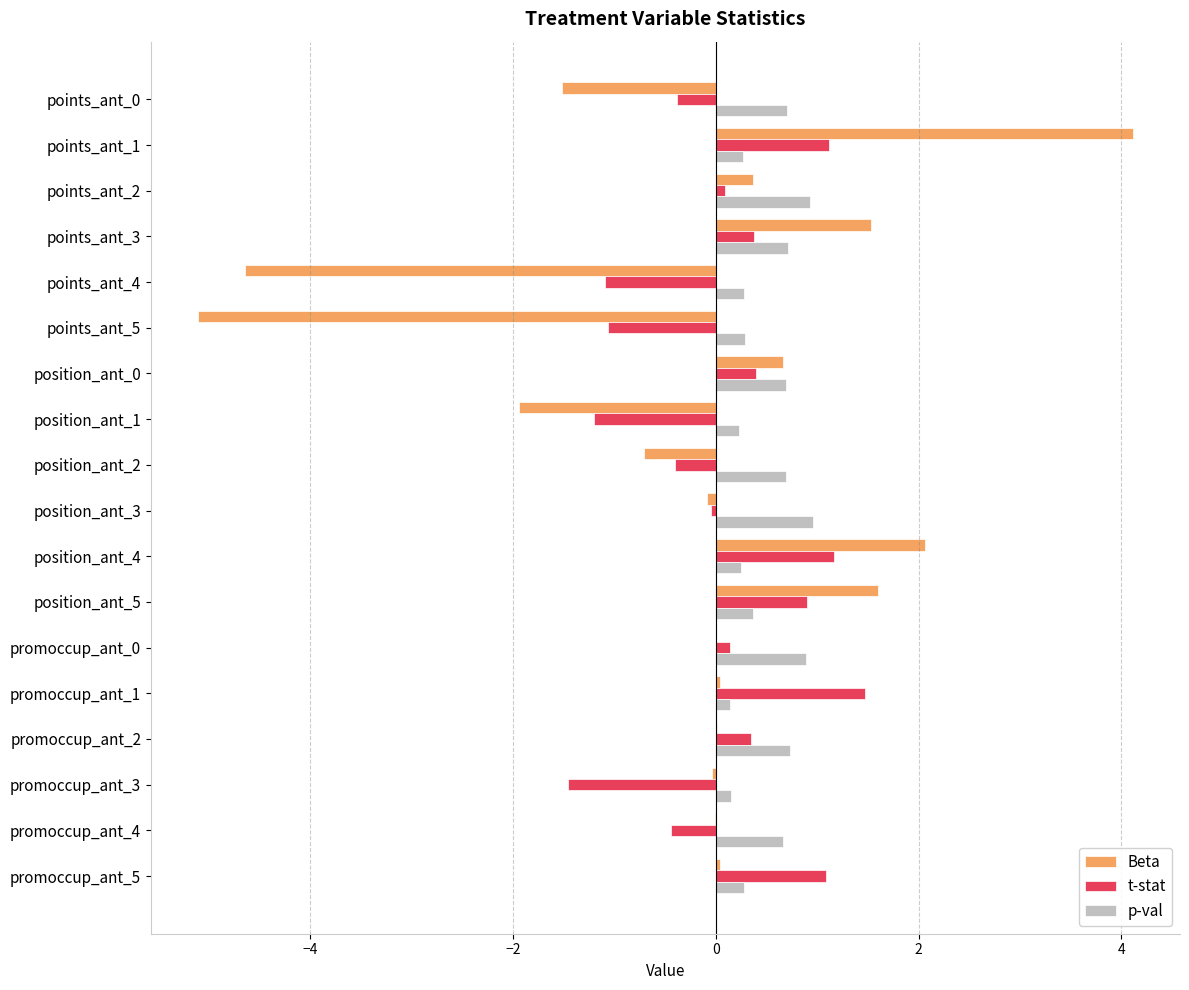

The p-val series shows 1.4 at promoccup_ant_0. True or false?

False